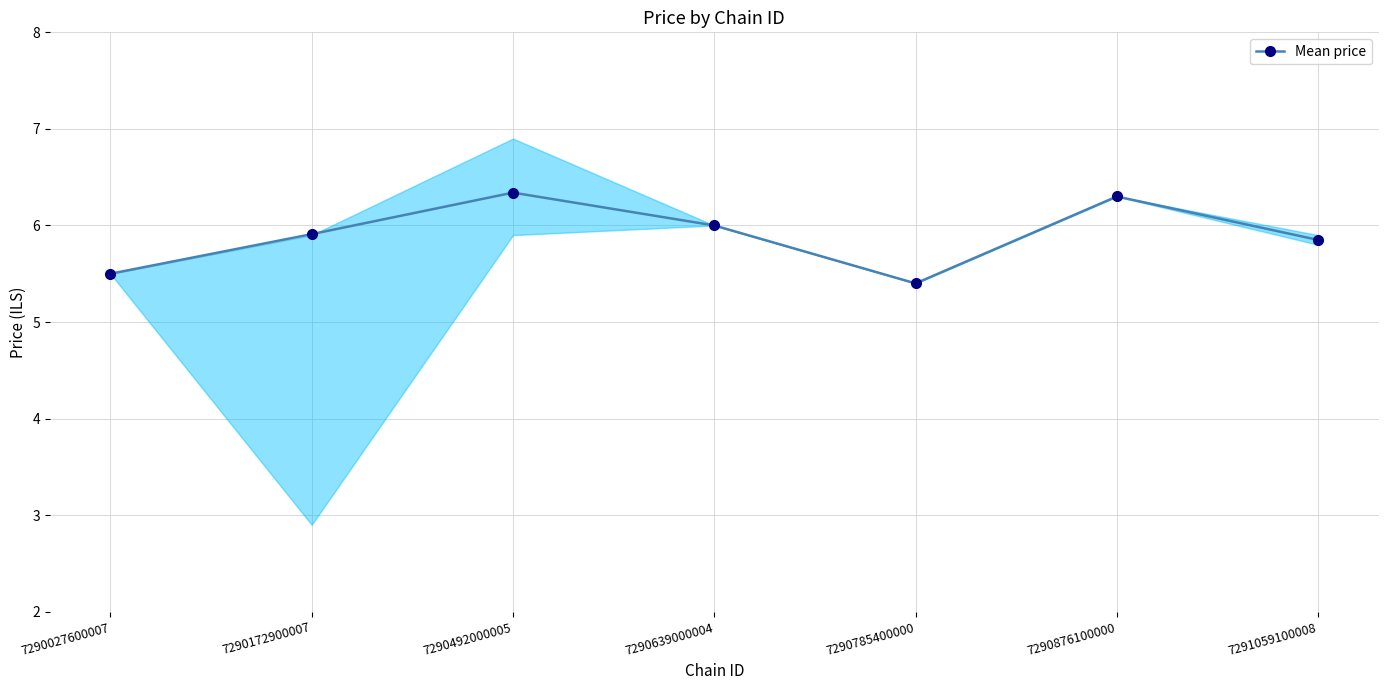

Is it true that the value at 7290876100000 is 1.4?

False